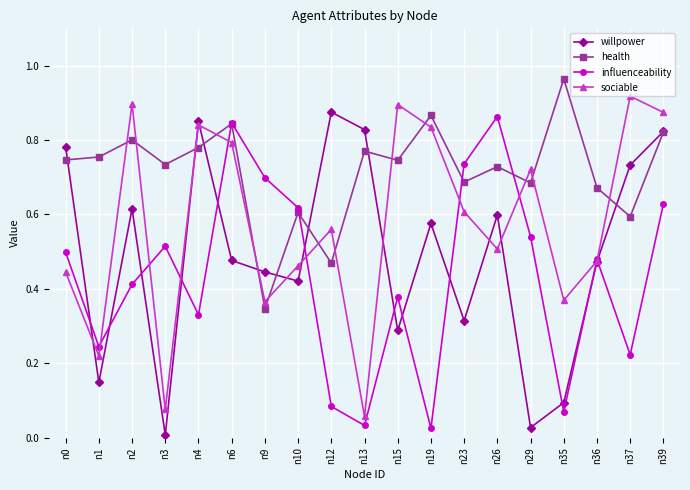

Which series changed the most between n29 and n35?

influenceability